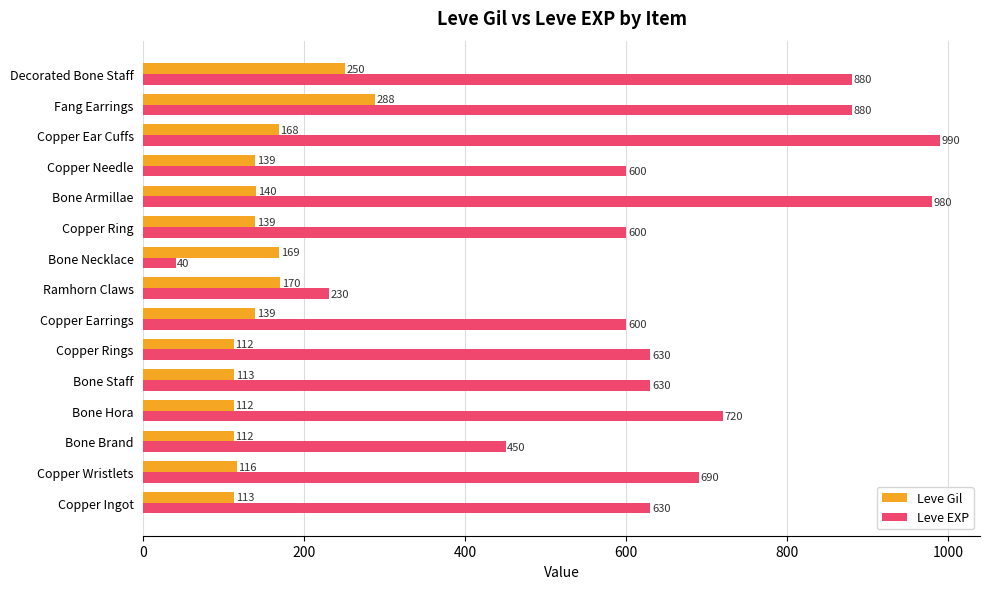

What is the difference between the maximum and minimum values in the Leve Gil series?

176